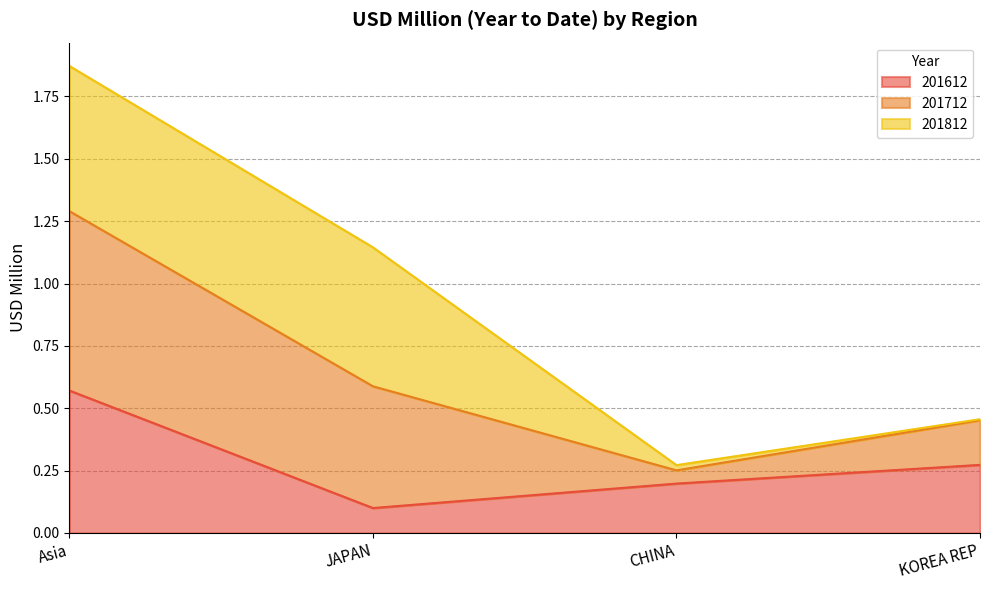

True or false: 201712 and 201612 cross at least once.

False